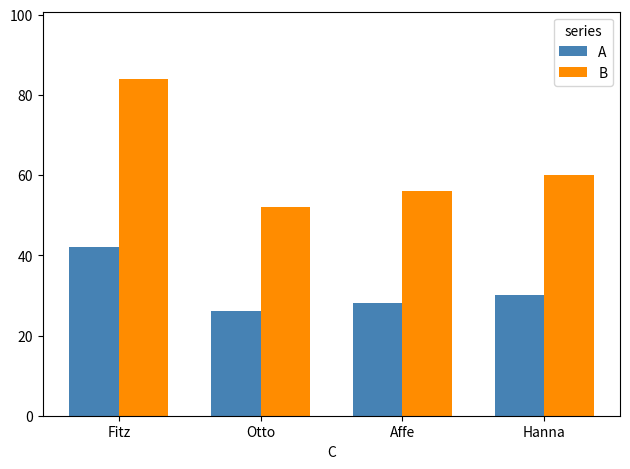

Rank the categories by A value from lowest to highest.

Otto, Affe, Hanna, Fitz